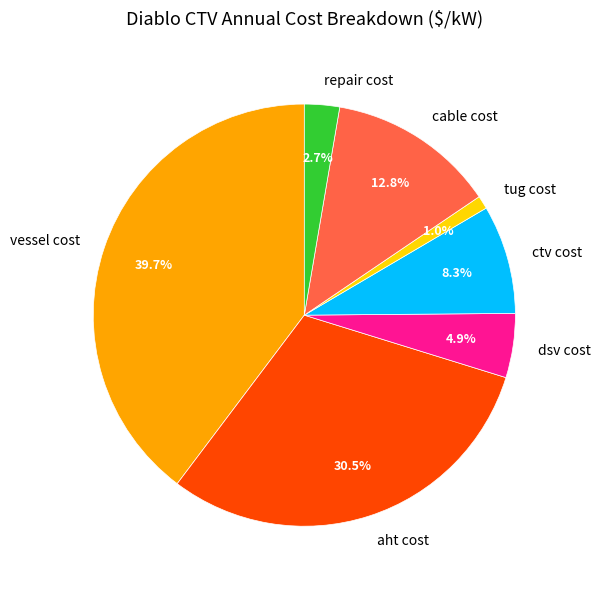

Is there a majority slice in this chart?

No